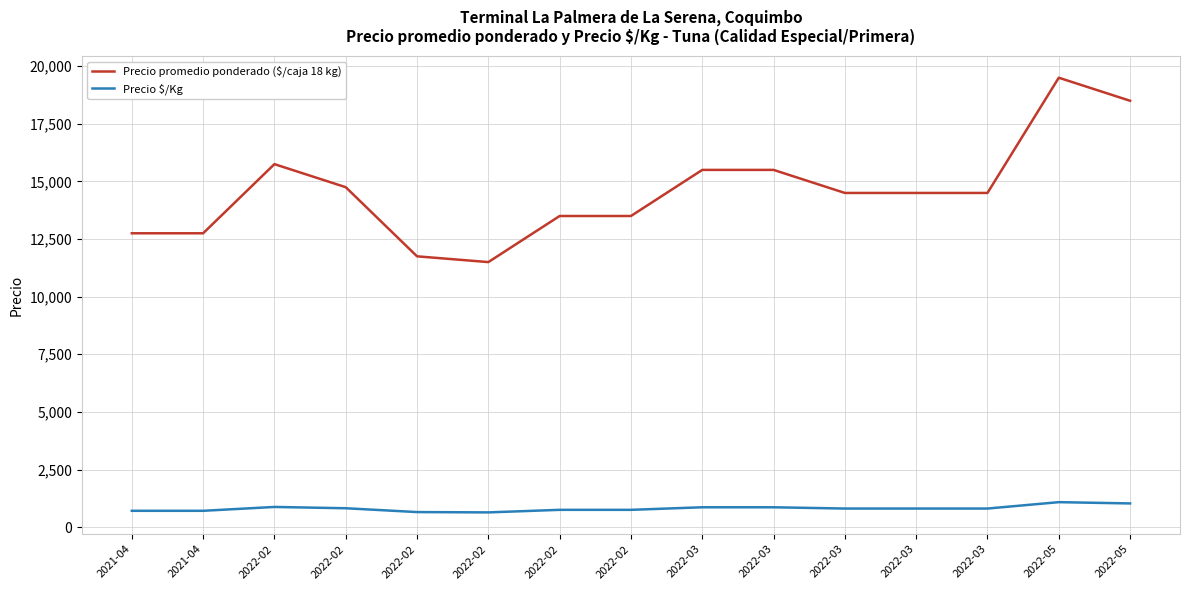

At which category does Precio promedio ponderado ($/caja 18 kg) reach its first local peak?

2022-02